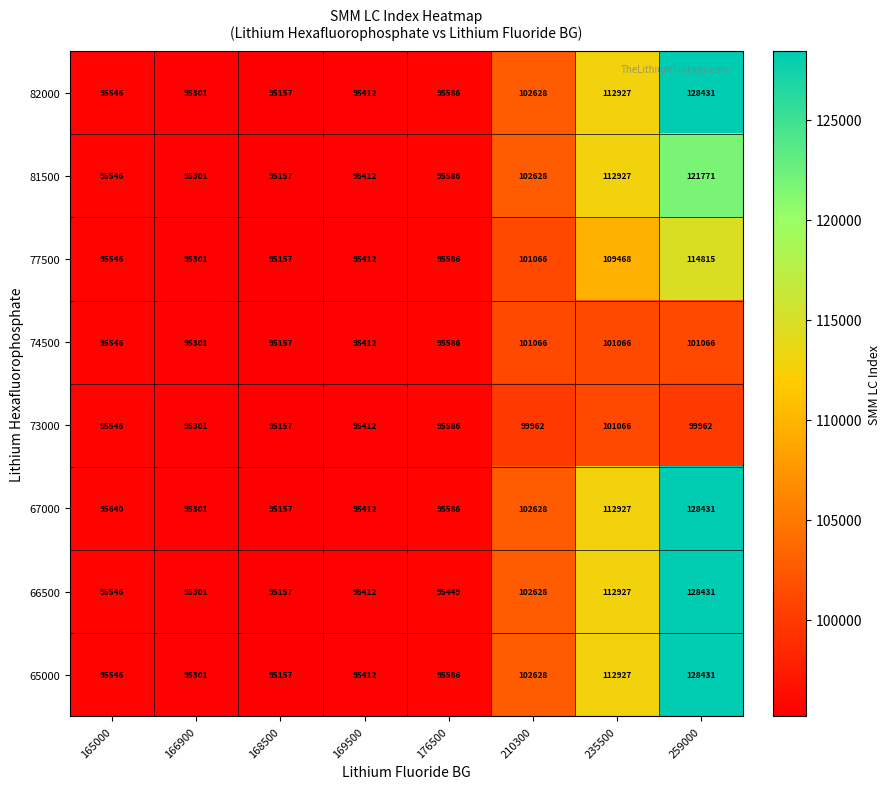

List the labels in order of 82000 value, largest first.

259000, 235500, 210300, 176500, 165000, 169500, 166900, 168500